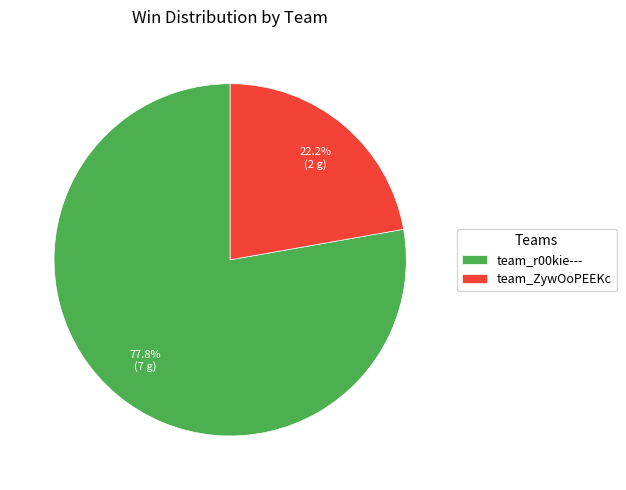

What is the smallest slice in the pie chart?

team_ZywOoPEEKc